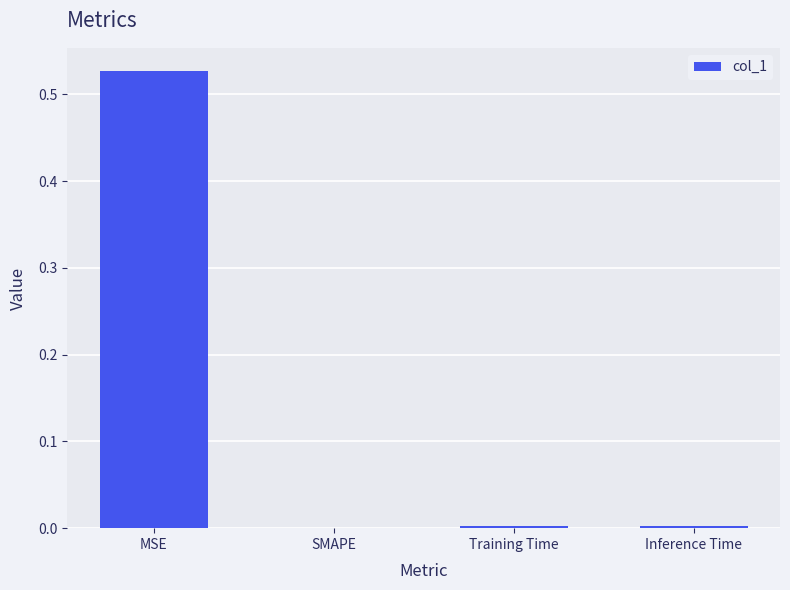

The chart shows a value of 0.0 at SMAPE. True or false?

True